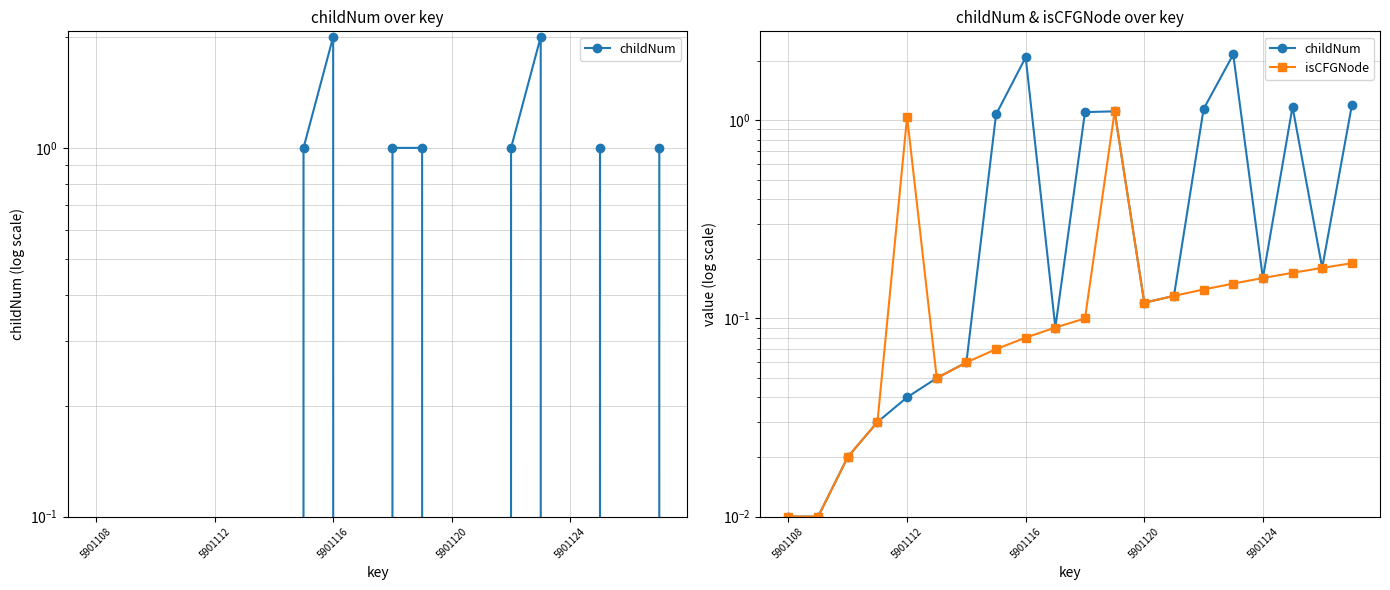

True or false: childNum and isCFGNode cross at least once.

False